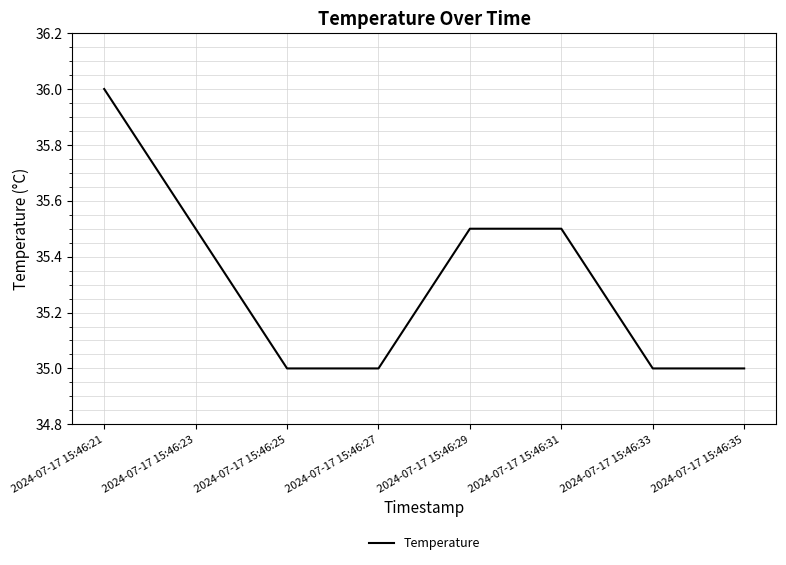

What value does the data have at 2024-07-17 15:46:33?

35.0